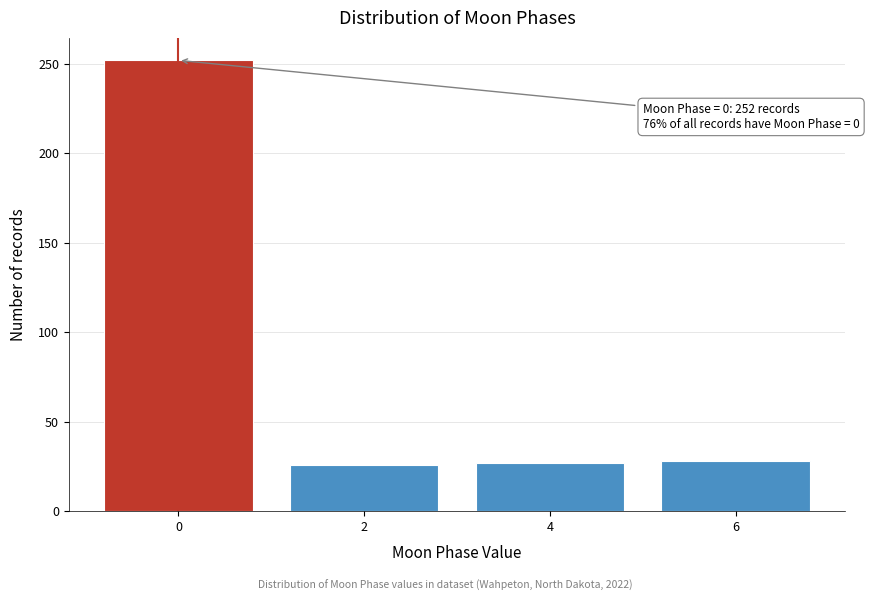

What is the smallest value displayed?

26